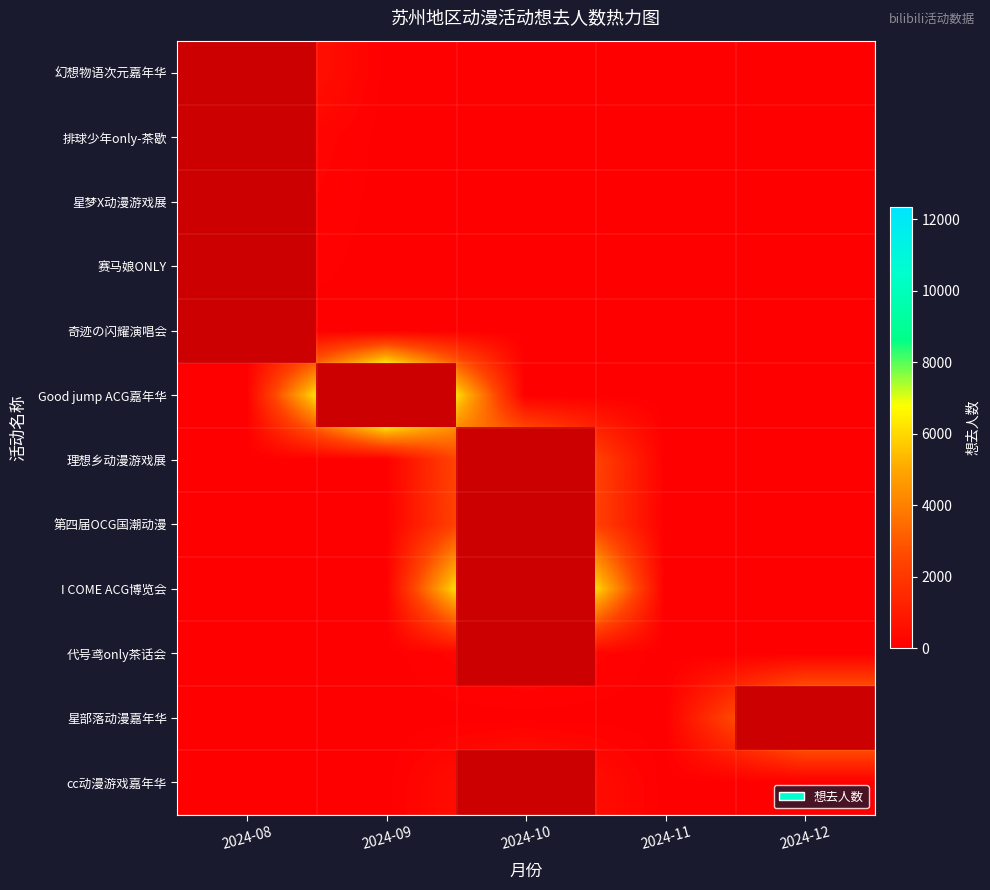

The Good jump ACG嘉年华 series shows 2 at 2024-12. True or false?

False